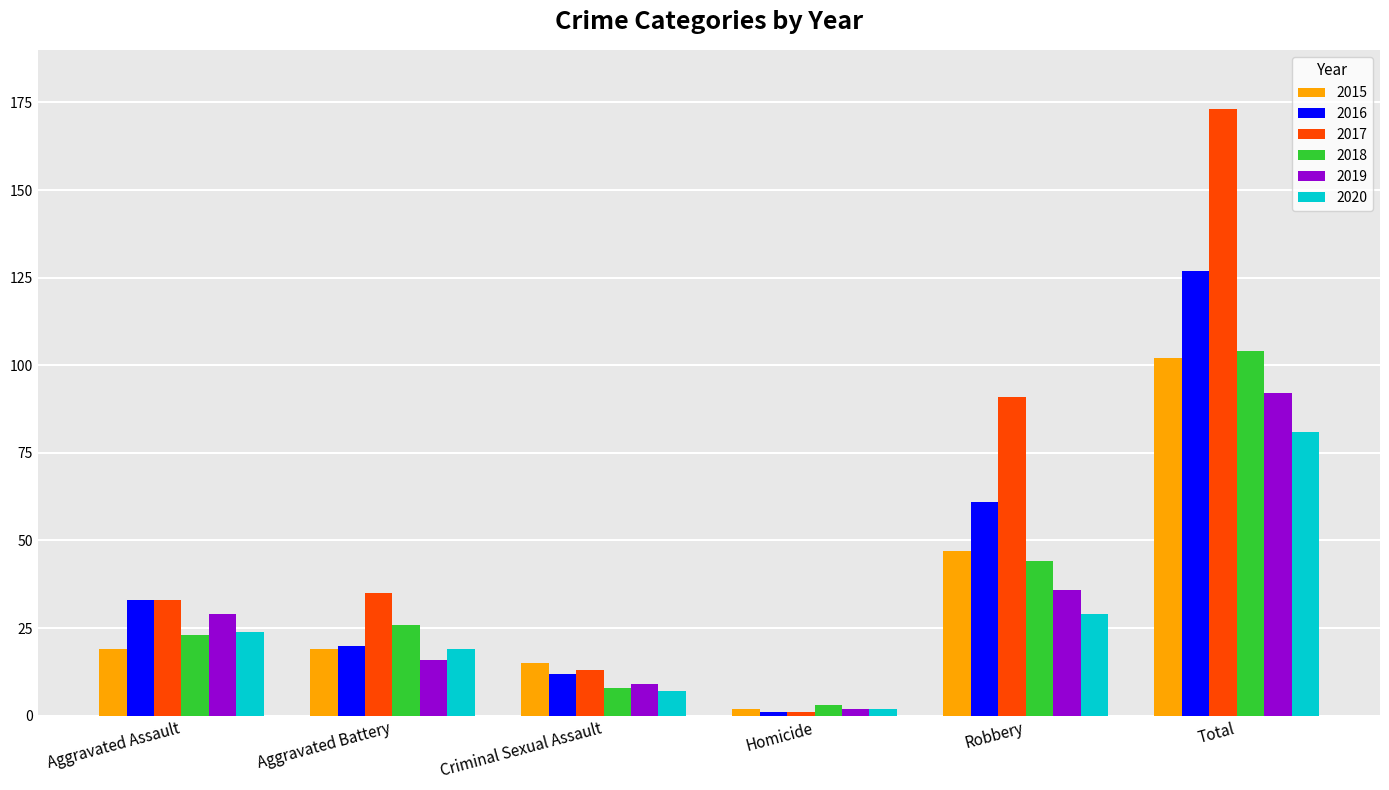

How many data points in 2019 are less than 29?

3